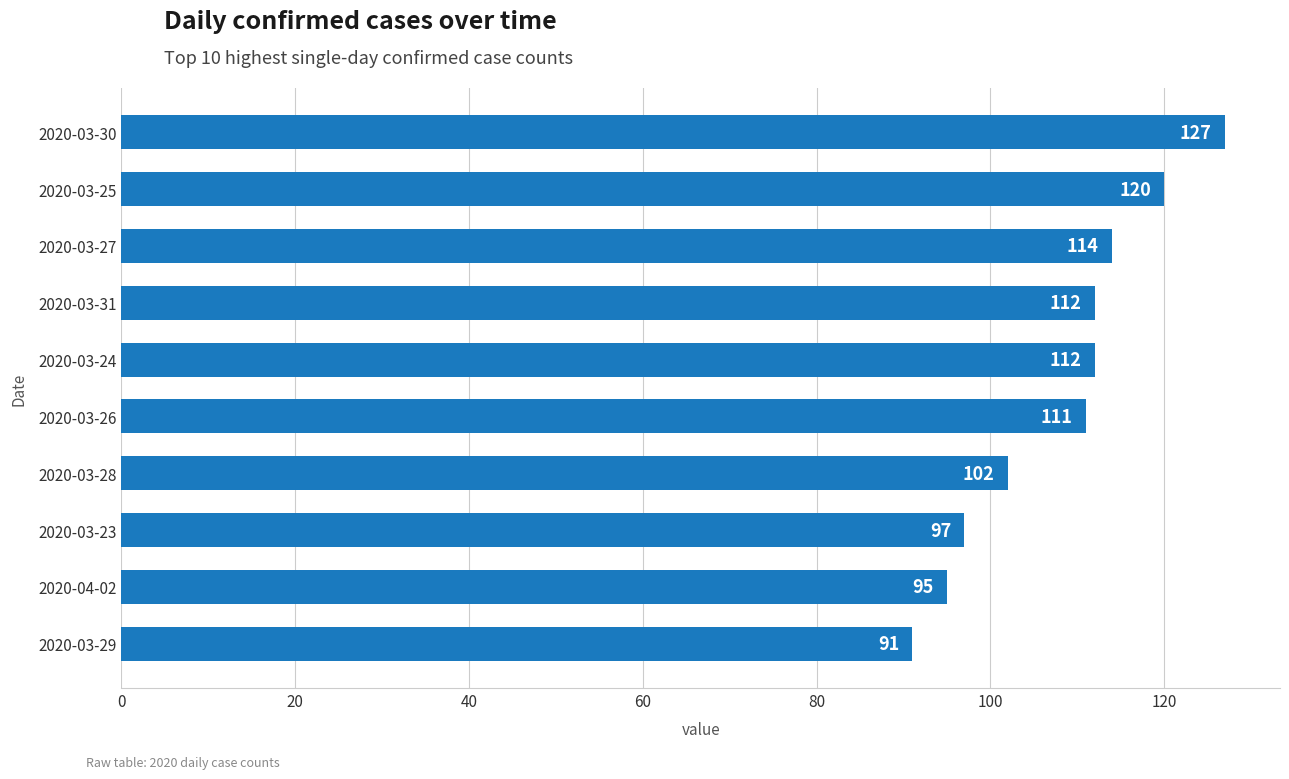

What is the average value?

108